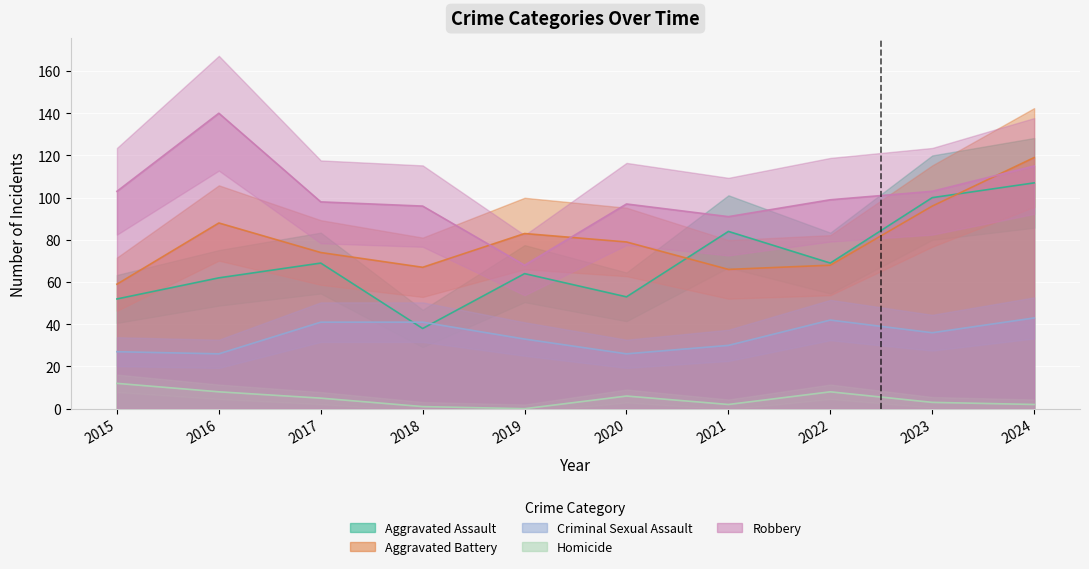

Is it true that Robbery equals 99 at 2022?

True